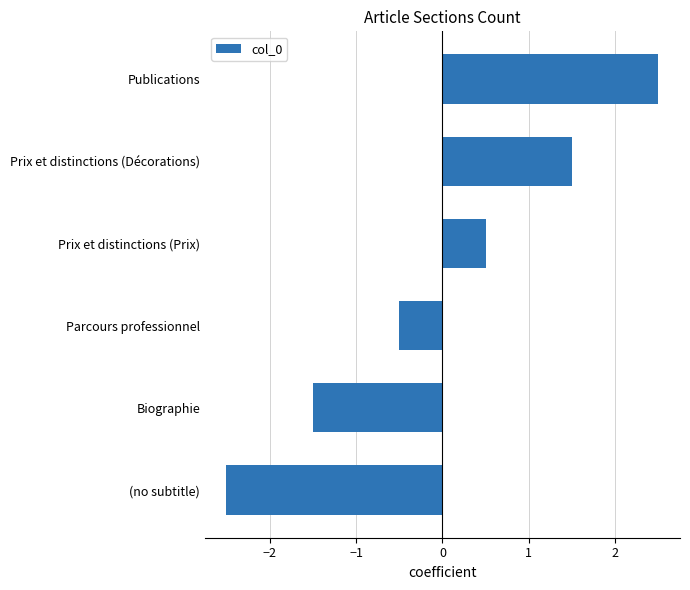

What is the minimum value shown in the chart?

-2.5